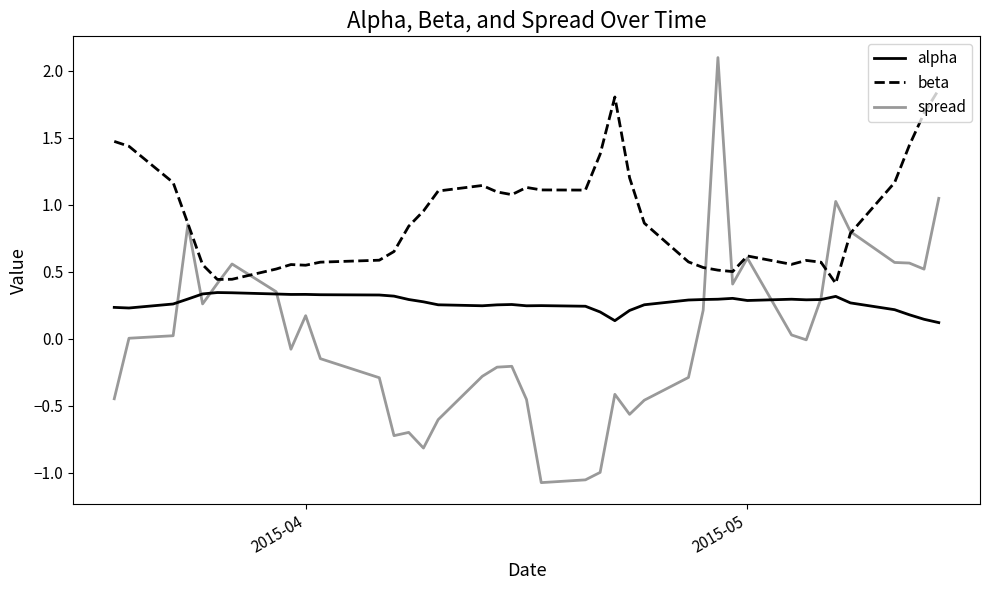

How many lines are shown in the chart?

3